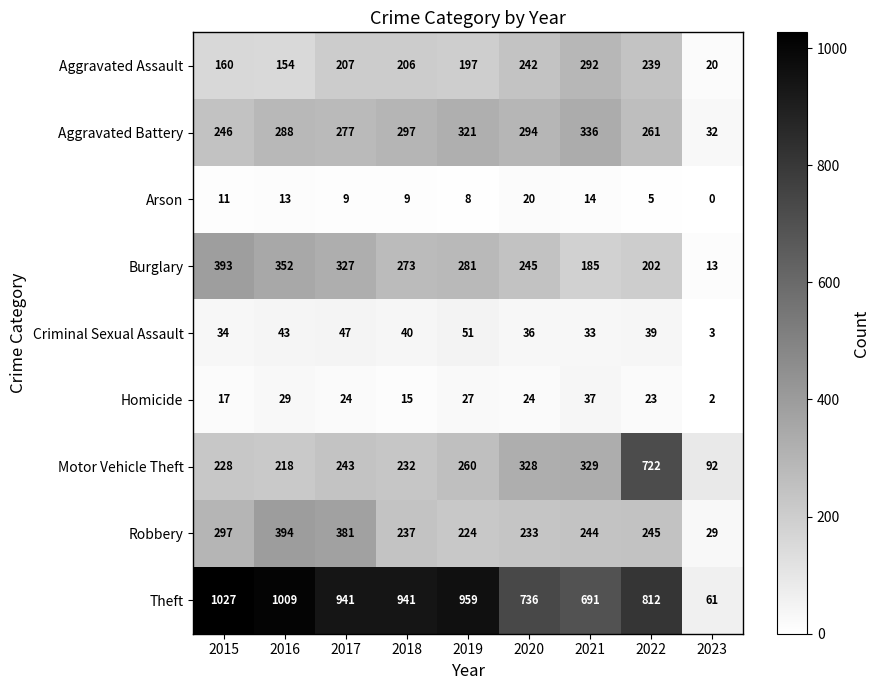

What value does the Robbery series have at 2015, to the nearest 50?

300